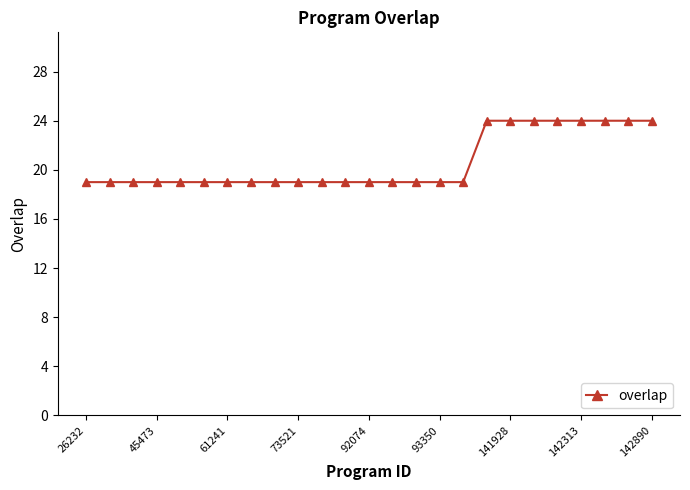

What is the maximum value shown in the chart?

24